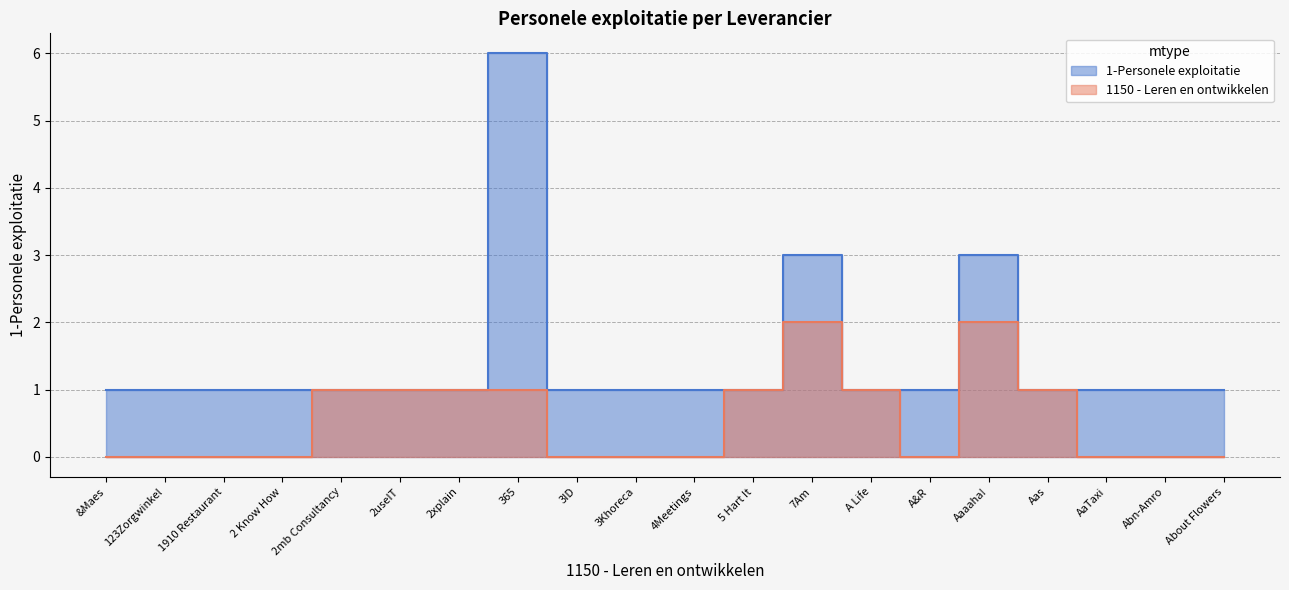

At which label is 1150 - Leren en ontwikkelen closest to 1?

2mb Consultancy